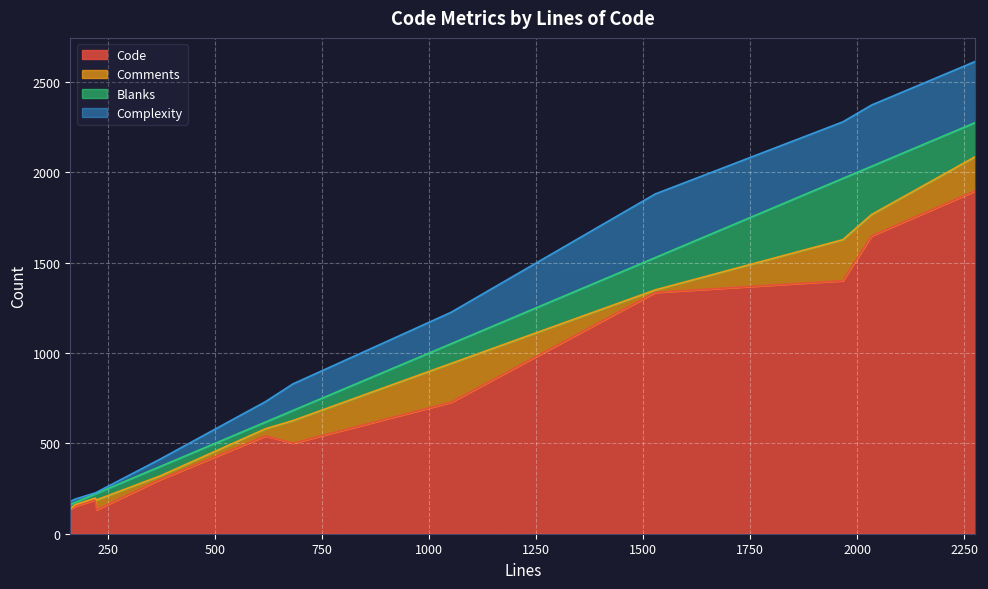

What is the difference between the maximum and minimum values in the Code series?

1765